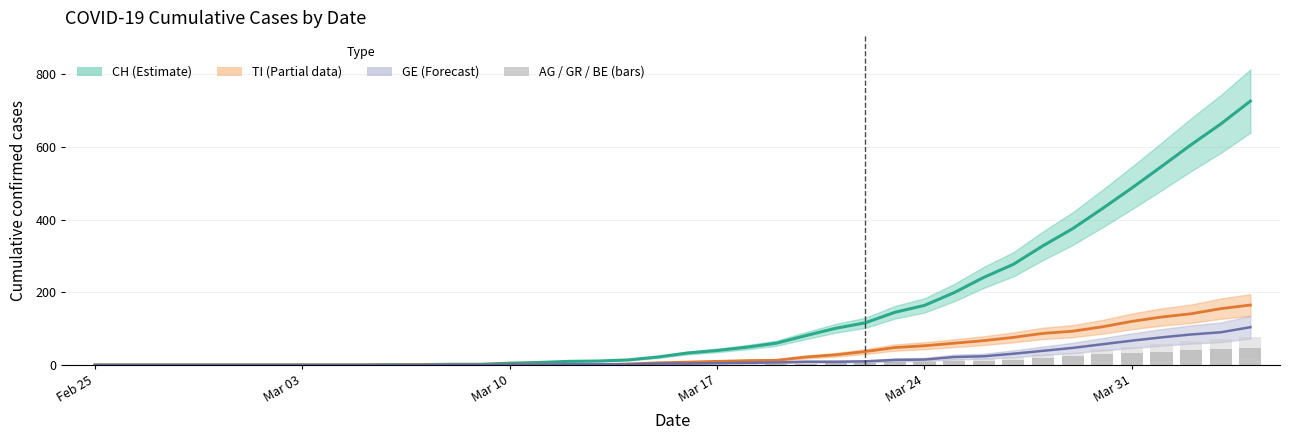

List the series in order of their peak value, highest first.

CH (Estimate), TI (Partial data), GE (Forecast), GR, BE, AG